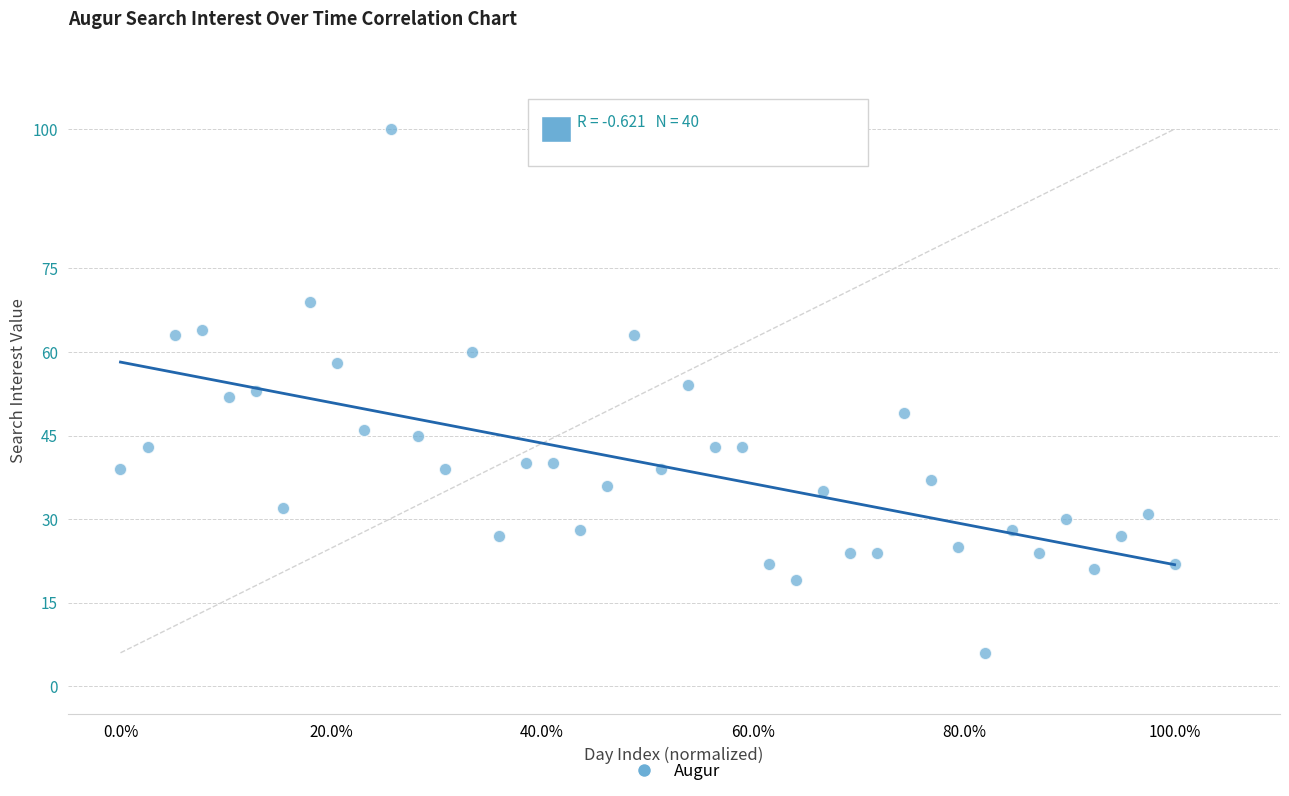

What is the range of Y values (max minus min)?

94